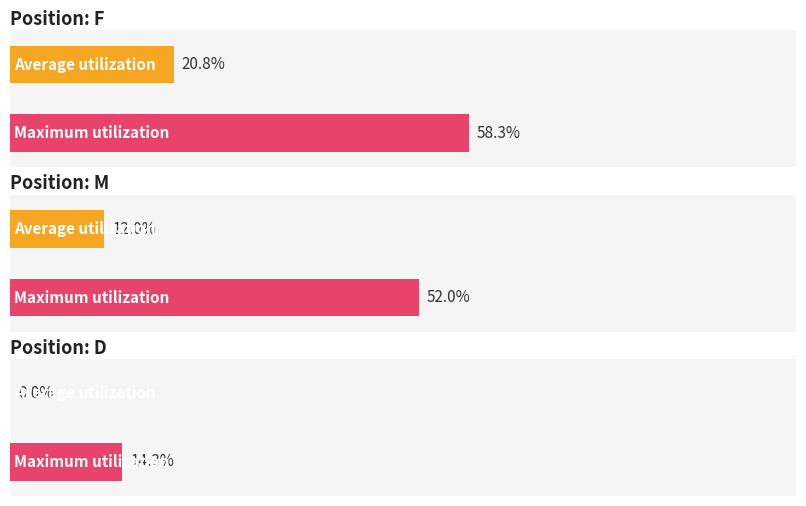

Is it true that Average utilization equals 16 at M?

False